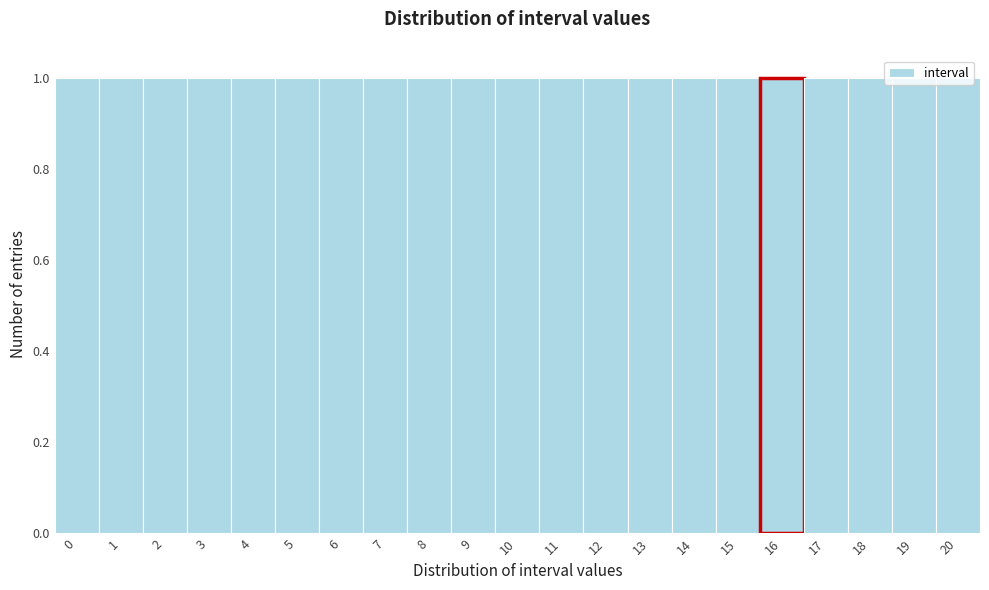

How tall is the bar that spans 14.5 to 15.5 on the x-axis? The values are not printed on the chart, so give them approximately, as read against the axis.

1